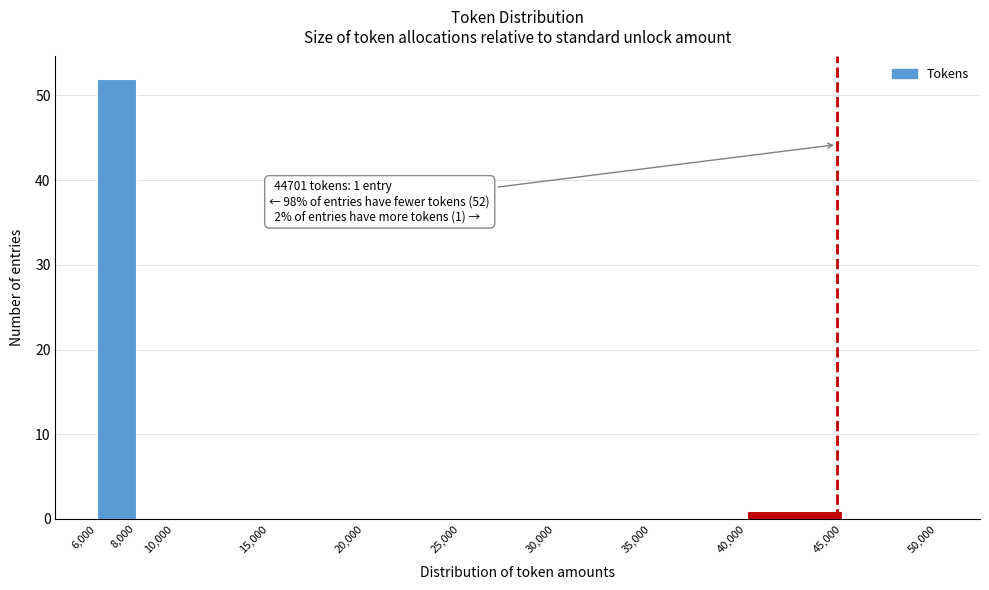

Which range on the x-axis has the tallest bar?

6,000 to 8,000